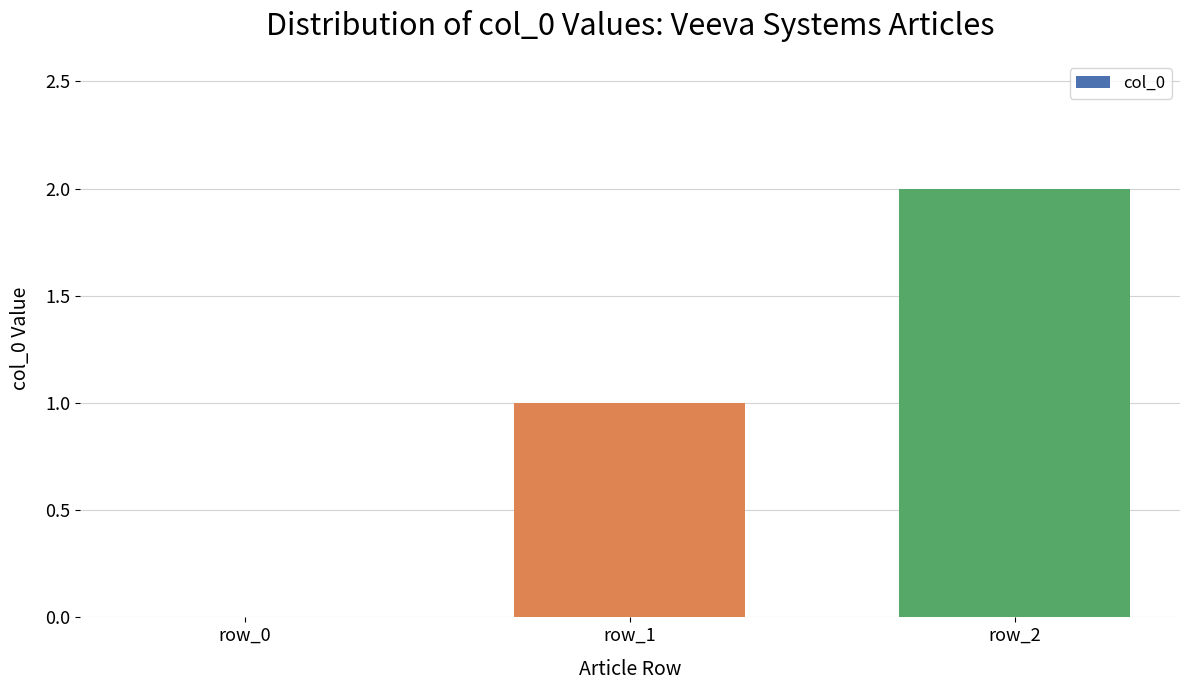

How many values are above zero?

2